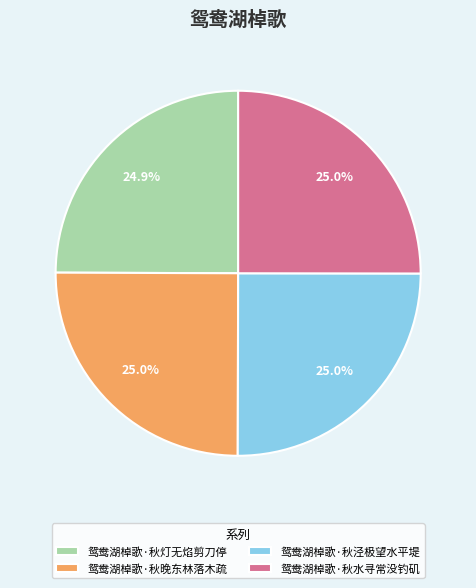

Is 鸳鸯湖棹歌·秋晚东林落木疏 the majority of the pie?

No